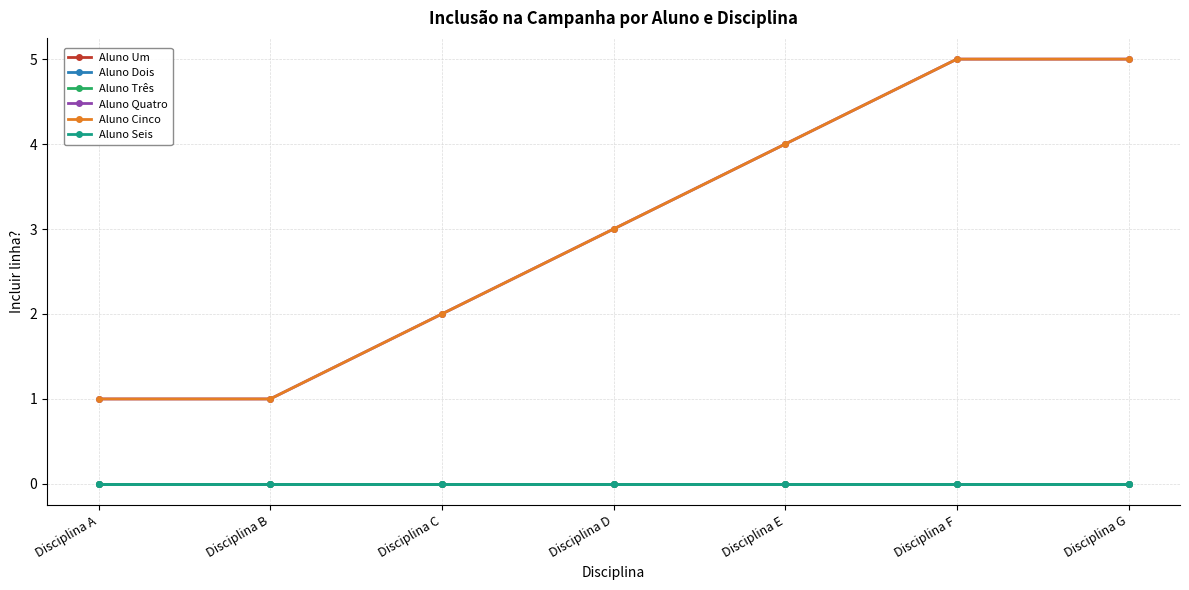

How many lines are shown in the chart?

6